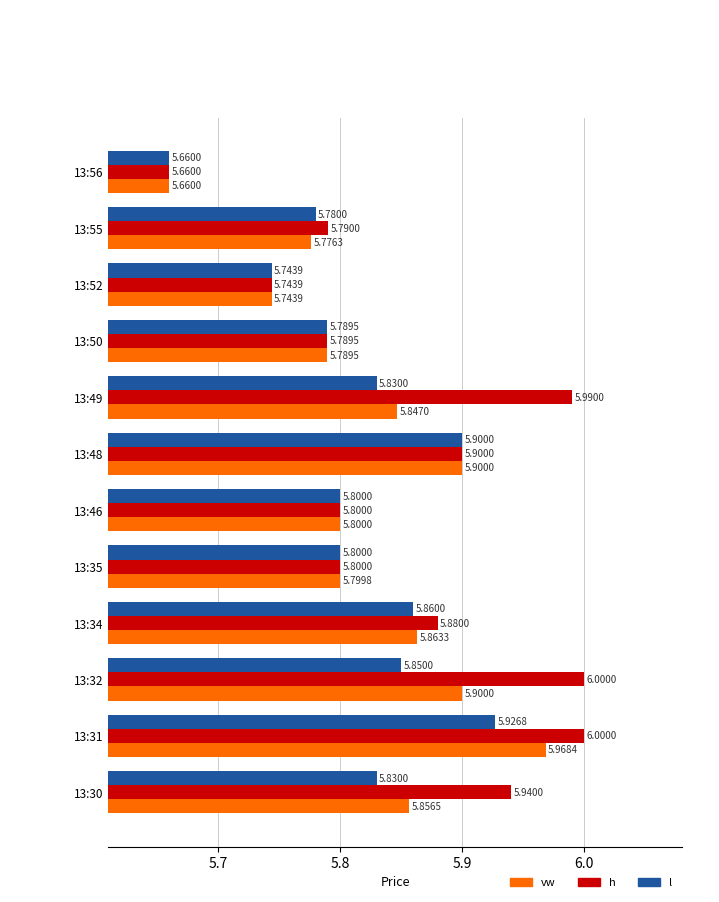

List the series in order of their overall mean, highest first.

h, vw, l